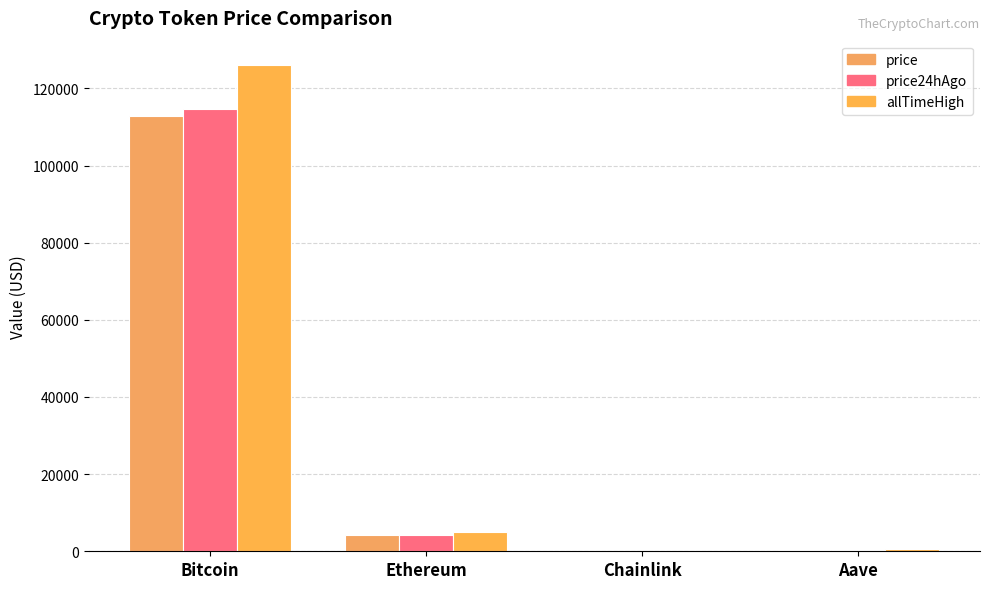

What is the minimum value for price24hAgo?

19.6